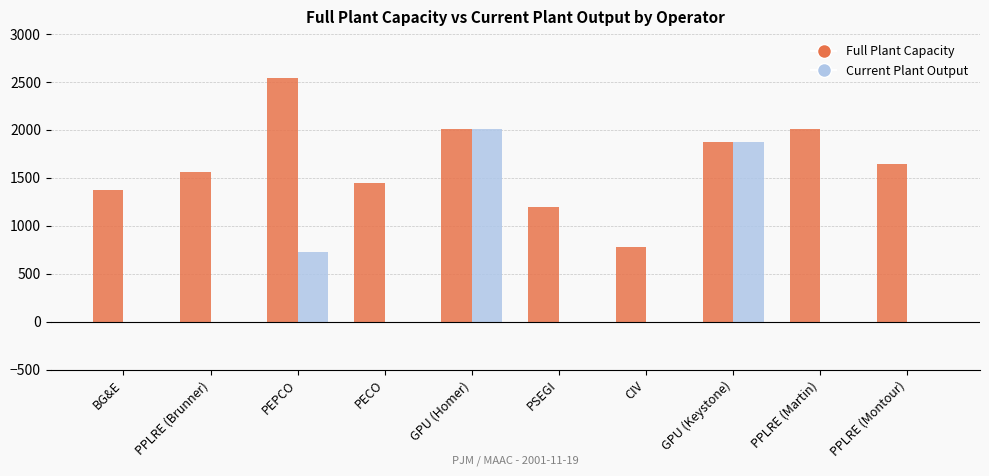

Which category has the highest value across all series?

PEPCO